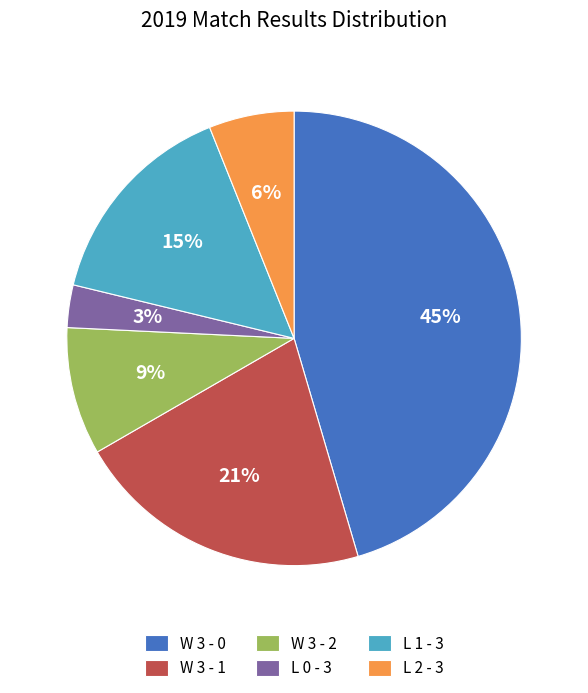

Is L 1 - 3 the majority of the pie?

No